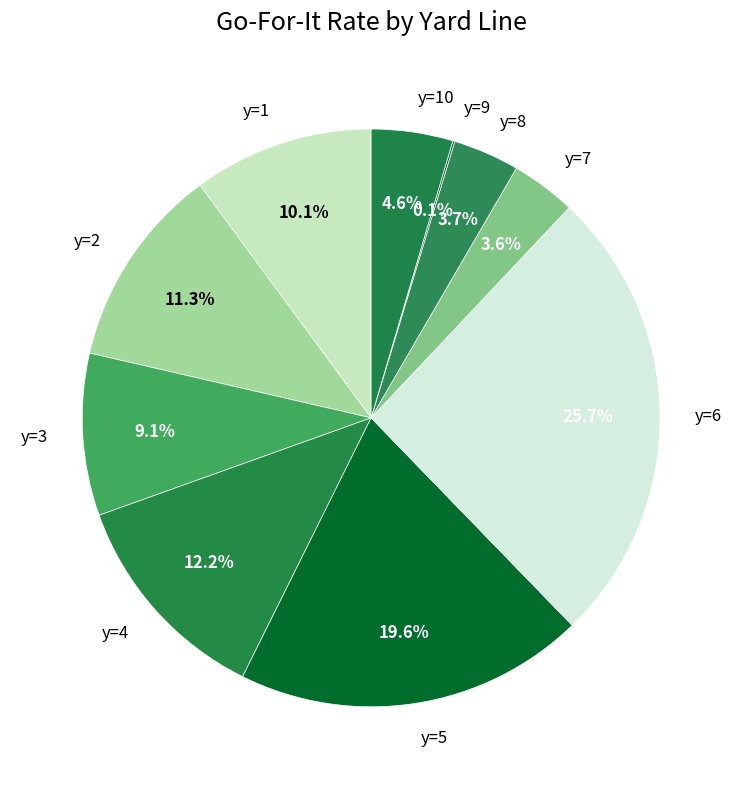

Combined, what portion of the pie is y=7 and y=2?

14.9%